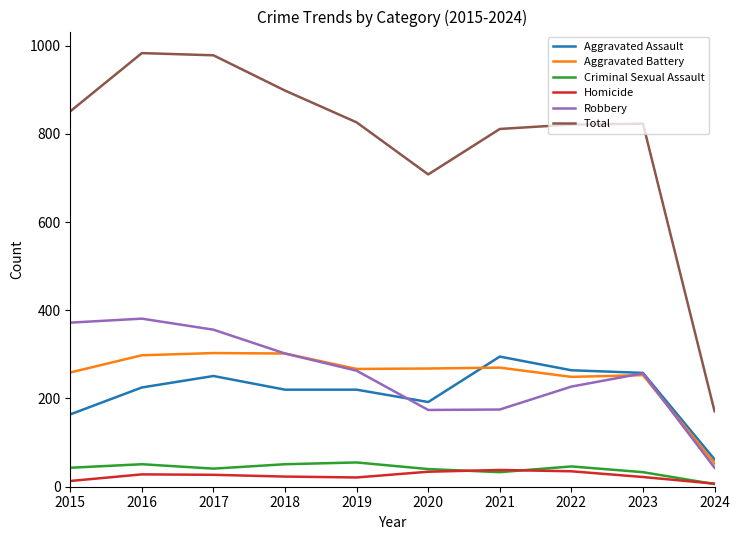

What is the minimum value for Criminal Sexual Assault?

6